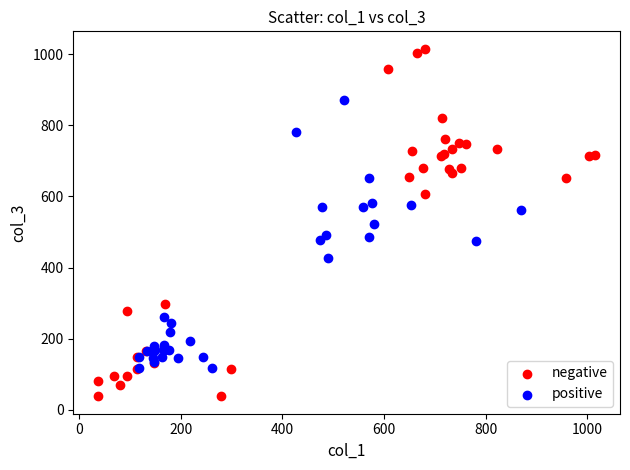

Which series contains the highest Y value?

negative